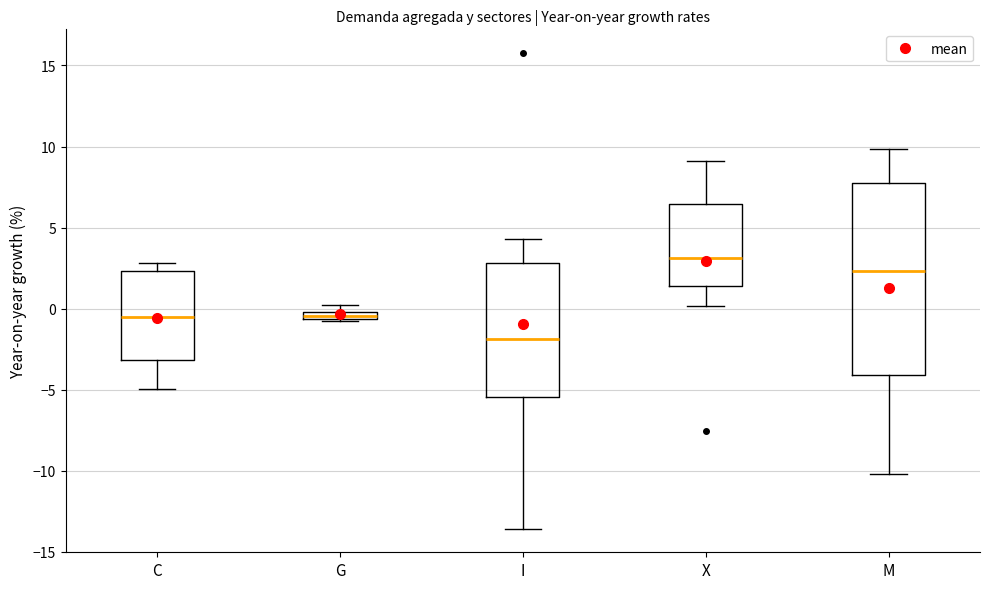

Which box's median line is the lowest?

I